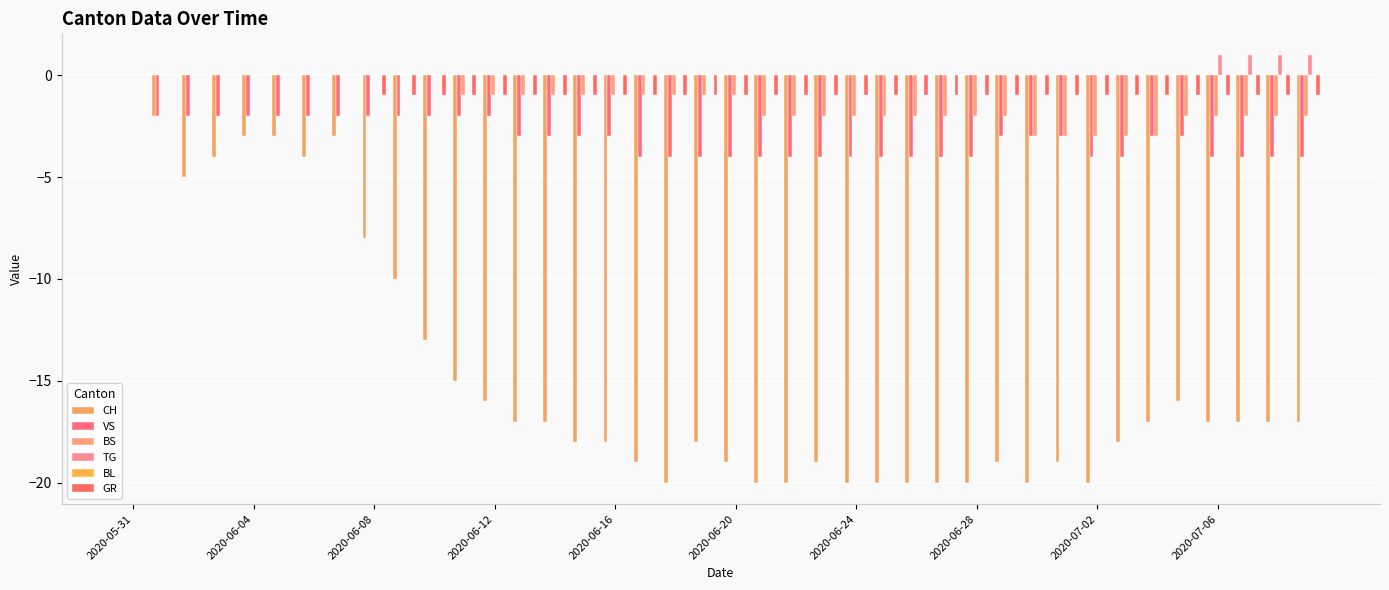

Count the BS values in the range -2 to 0.

35